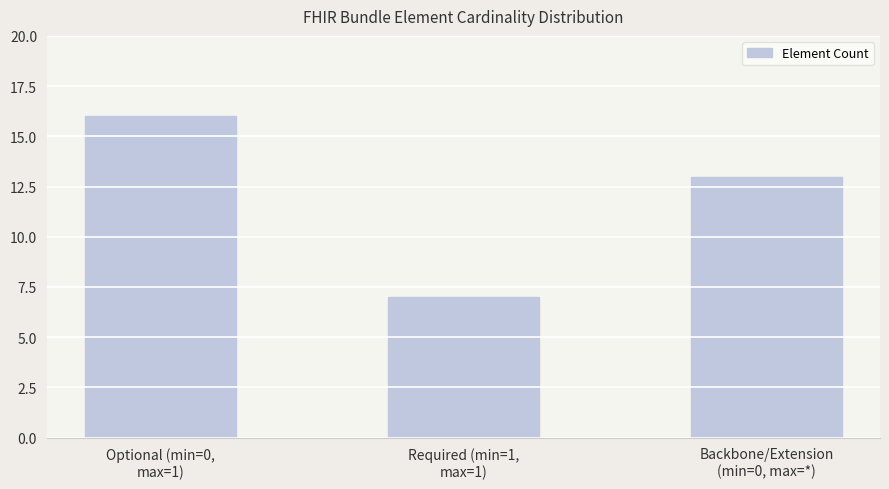

What is the maximum value shown in the chart?

16